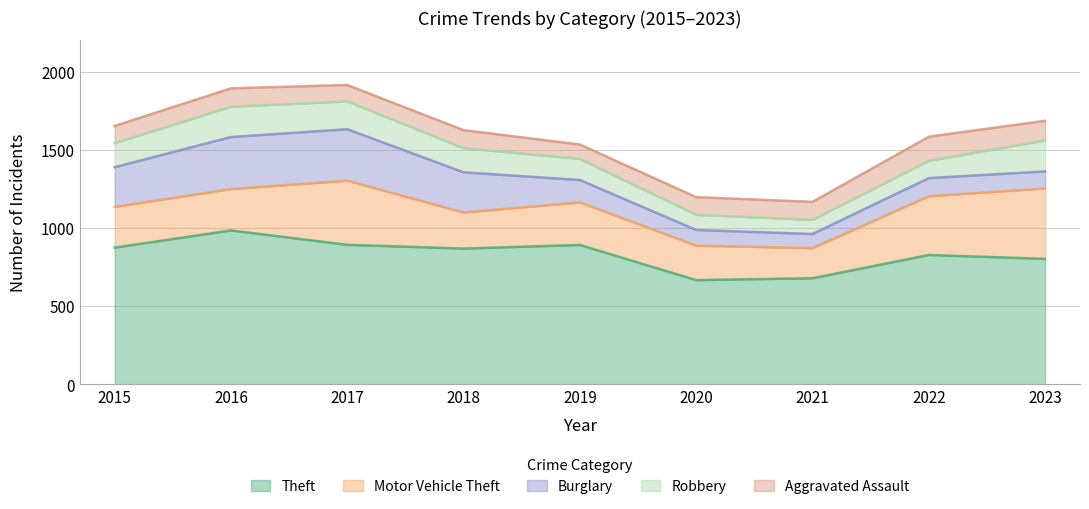

Where does the Theft series first go above 868?

2015